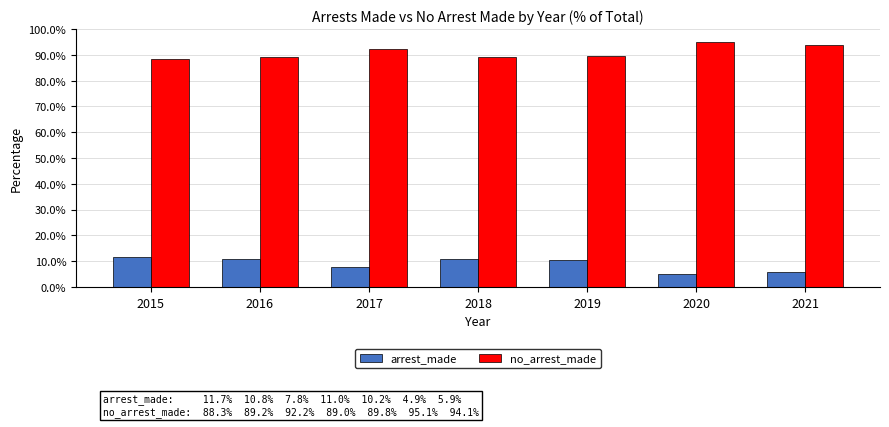

What is the difference between the second highest and minimum values in the no_arrest_made series?

5.8